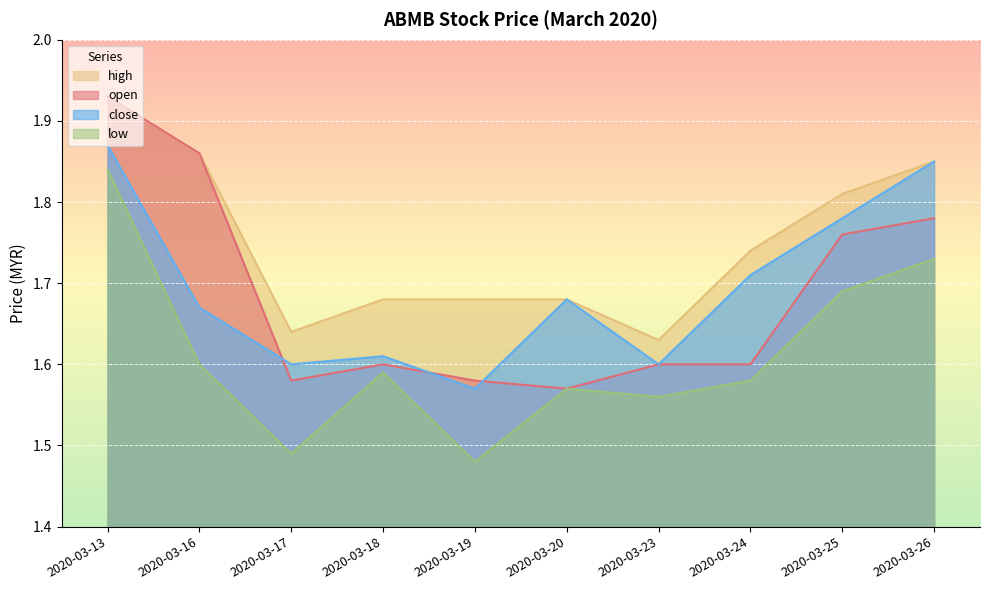

What is the total value across all series at 2020-03-24?

6.6